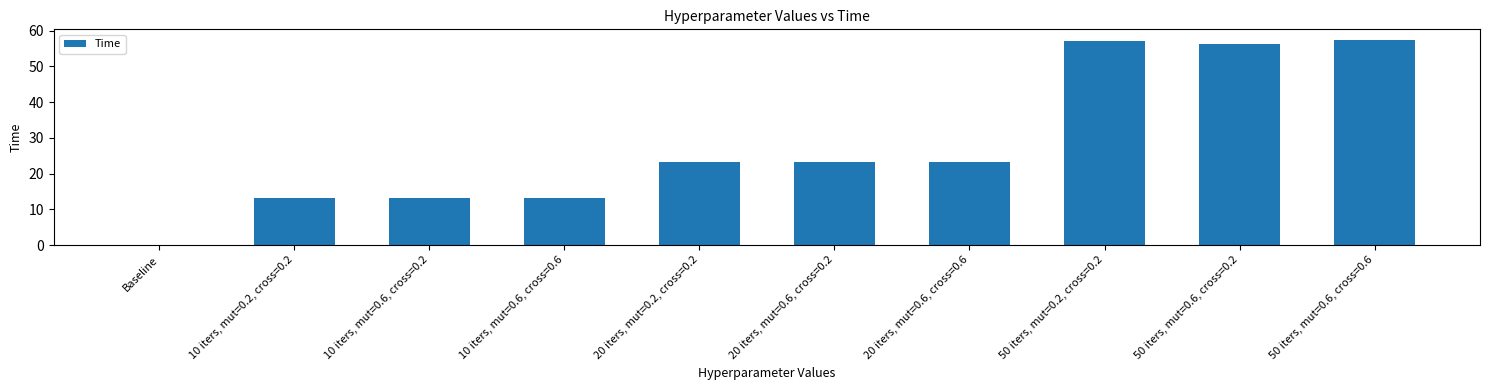

Which has a higher value, 50 iters, mut=0.6, cross=0.6 or 20 iters, mut=0.2, cross=0.2?

50 iters, mut=0.6, cross=0.6